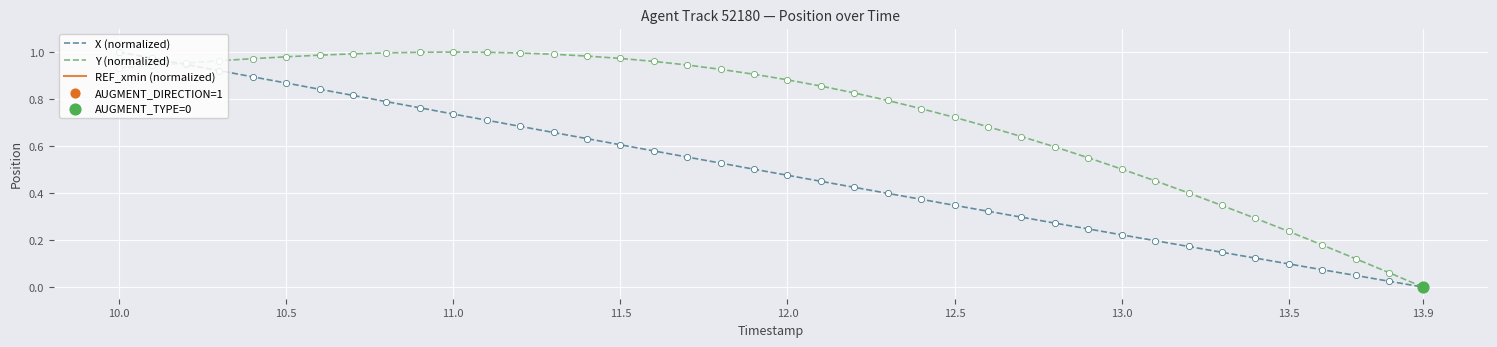

Which category has the lowest value in the Y (normalized) series?

13.9